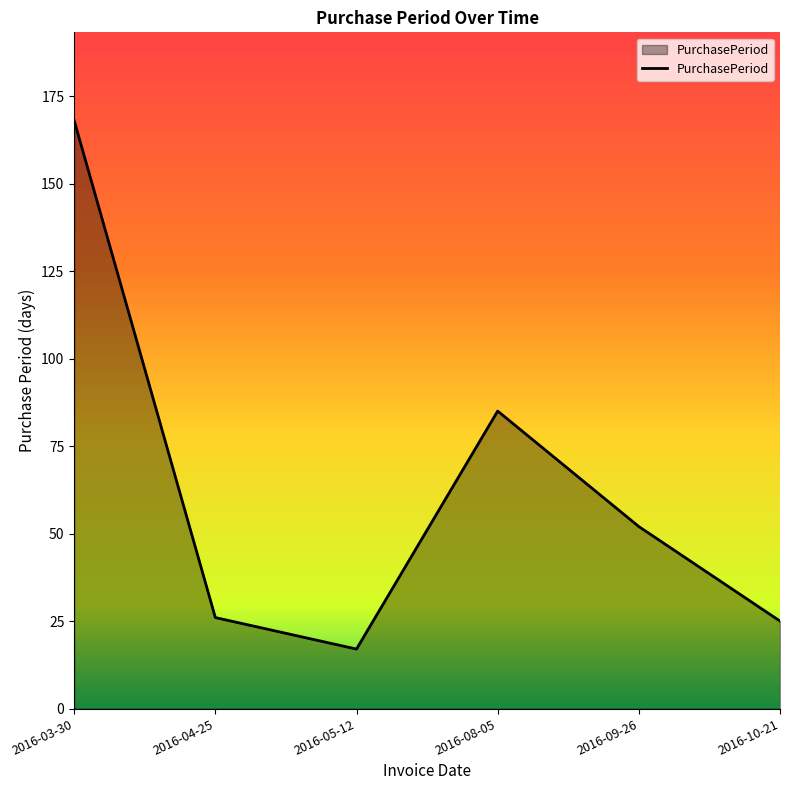

True or false: the data has more than 2 interior local peaks.

False